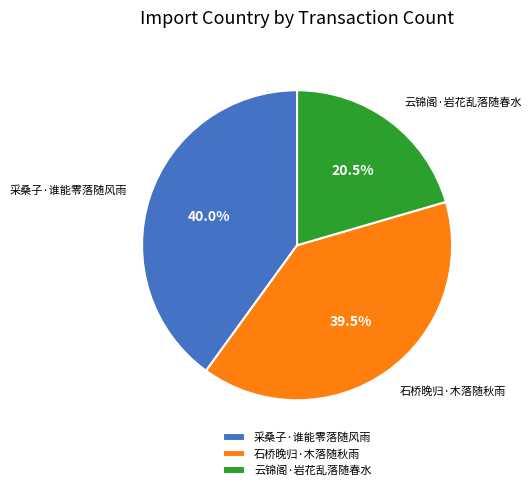

The 采桑子·谁能零落随风雨 slice represents 49% of the pie. True or false?

False